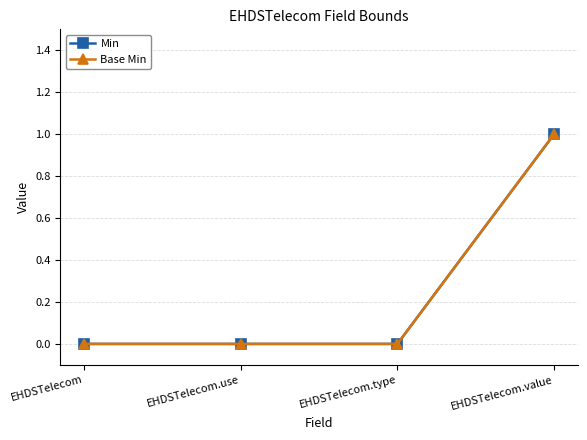

True or false: Min has a value of 0 at EHDSTelecom.type.

True